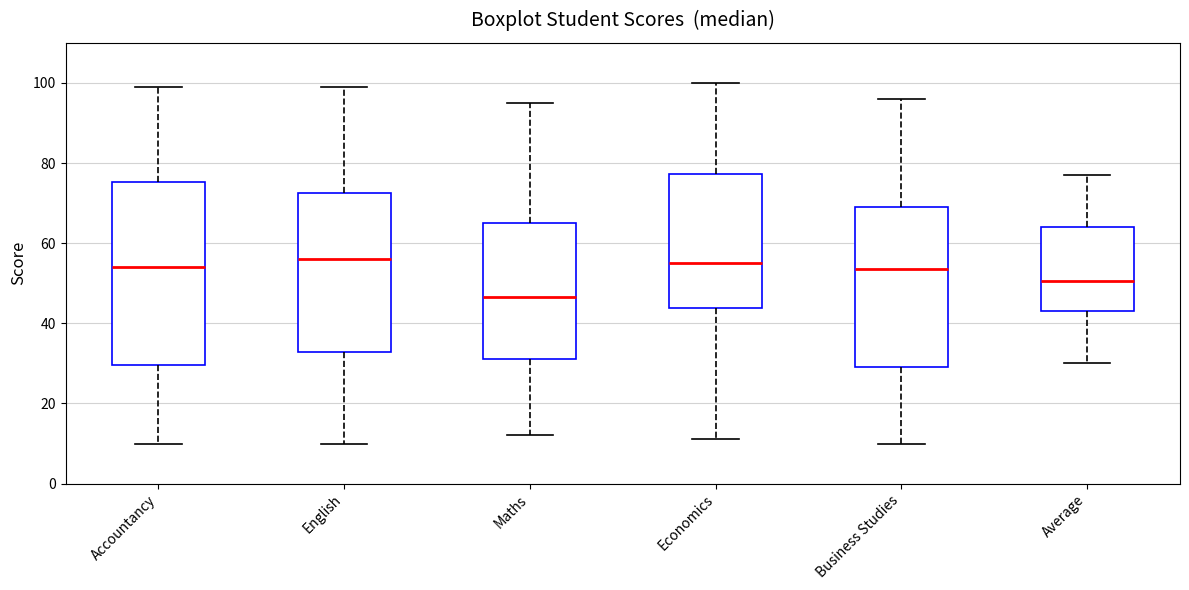

Reading left to right, read every box against the y-axis: the position of its median line, the range the box covers, and the ends of its whiskers. The values are not printed on the chart, so give them approximately, as read against the axis.

Accountancy: median 54, box 30 to 76, whiskers 10 to 100
English: median 56, box 32 to 72, whiskers 10 to 100
Maths: median 46, box 32 to 66, whiskers 12 to 96
Economics: median 56, box 44 to 78, whiskers 12 to 100
Business Studies: median 54, box 30 to 70, whiskers 10 to 96
Average: median 50, box 44 to 64, whiskers 30 to 78